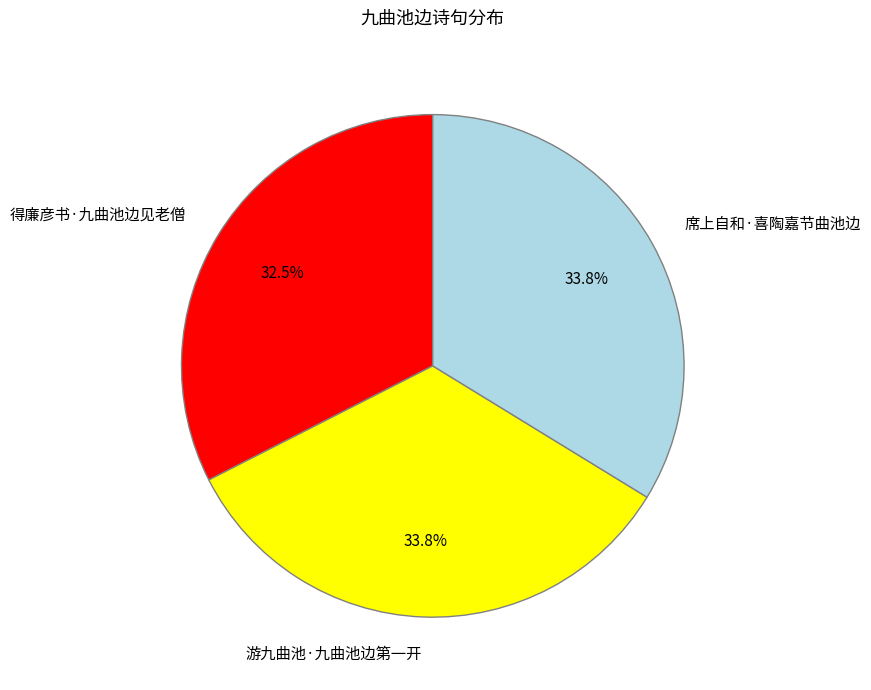

The 席上自和·喜陶嘉节曲池边 slice represents 34% of the pie. True or false?

True